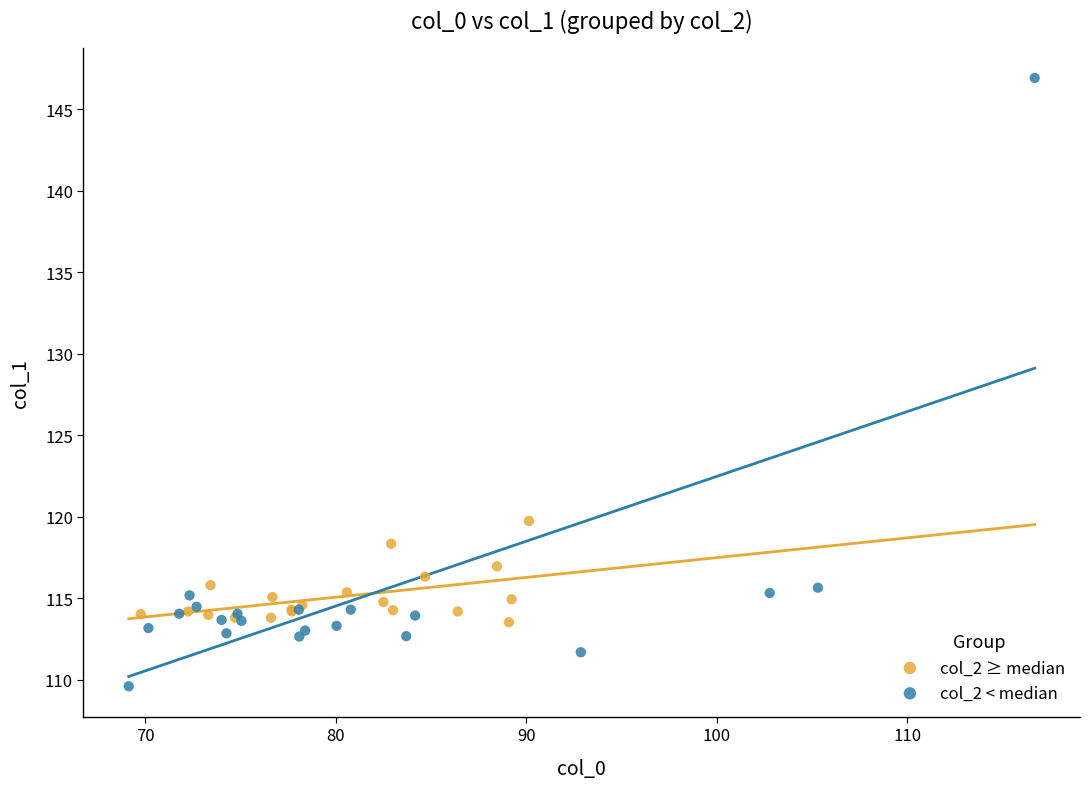

Which series contains the lowest Y value?

col_2 < median